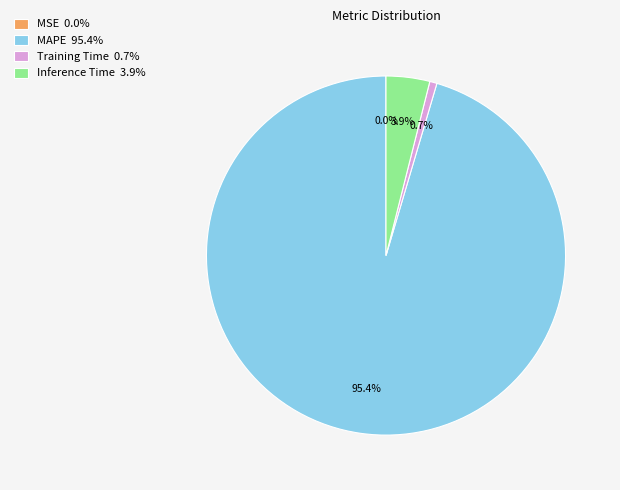

The Inference Time slice represents 4% of the pie. True or false?

True